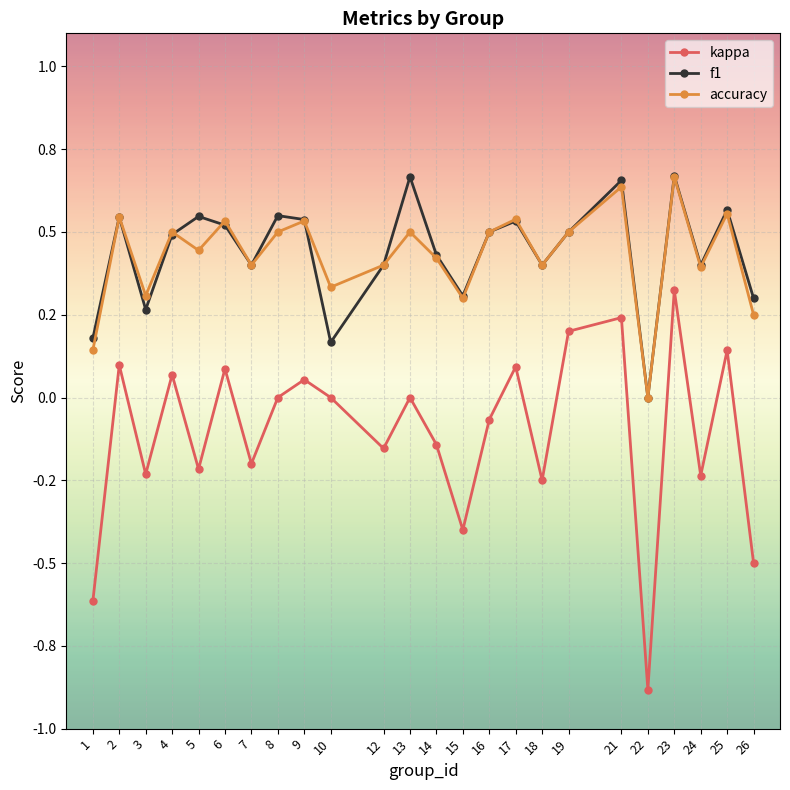

Between 4 and 22, which series saw the biggest shift?

kappa